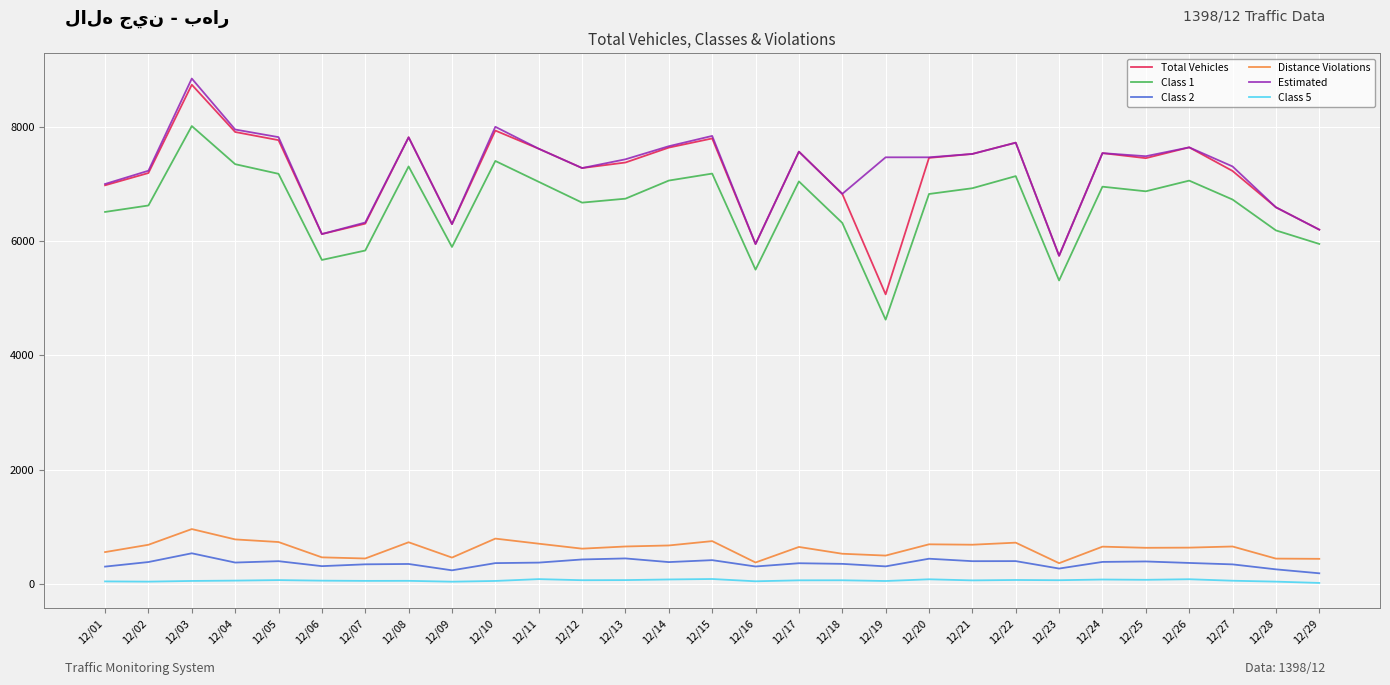

True or false: Class 5 and Distance Violations cross at least once.

False